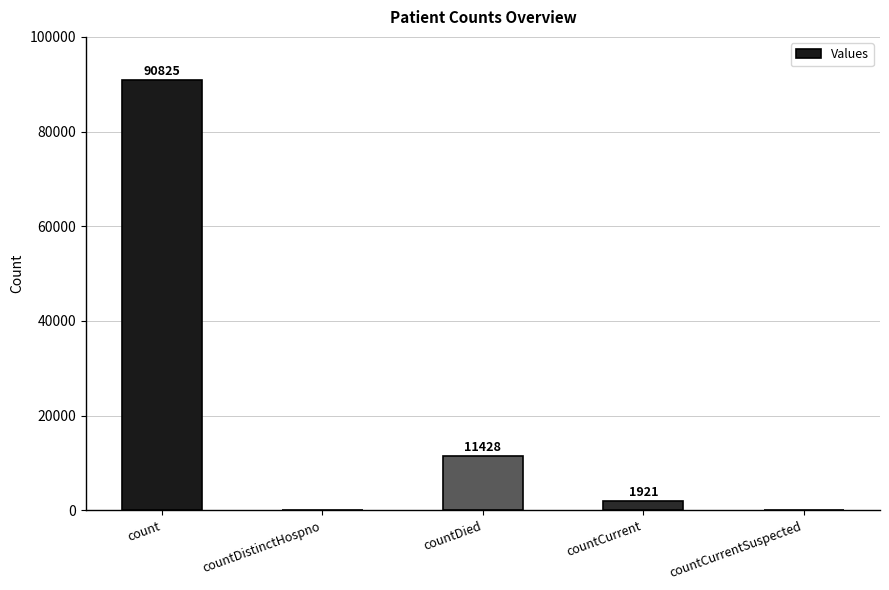

How many categories are shown in the chart?

5